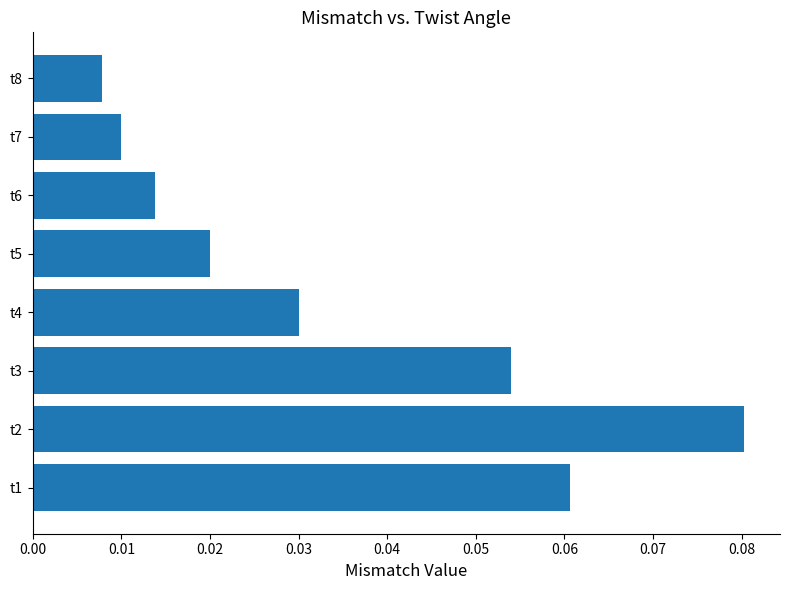

List the labels in order of value, smallest first.

t8, t7, t6, t5, t4, t3, t1, t2